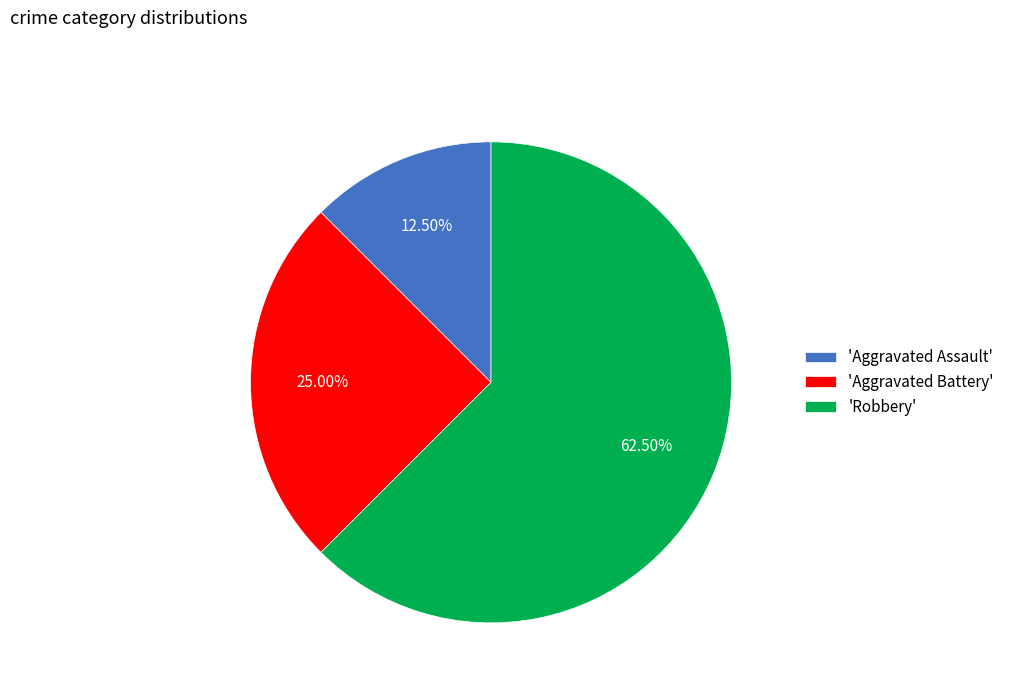

Do 'Aggravated Battery' and 'Aggravated Assault' together represent more than half of the pie?

No